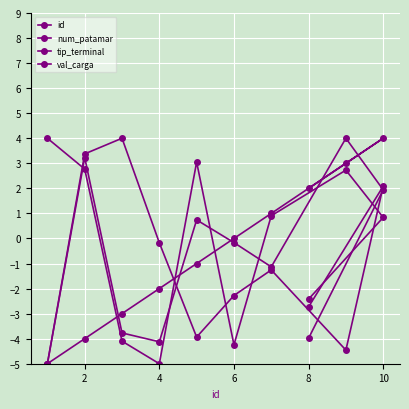

What are all the series names shown in the legend?

id, num_patamar, tip_terminal, val_carga